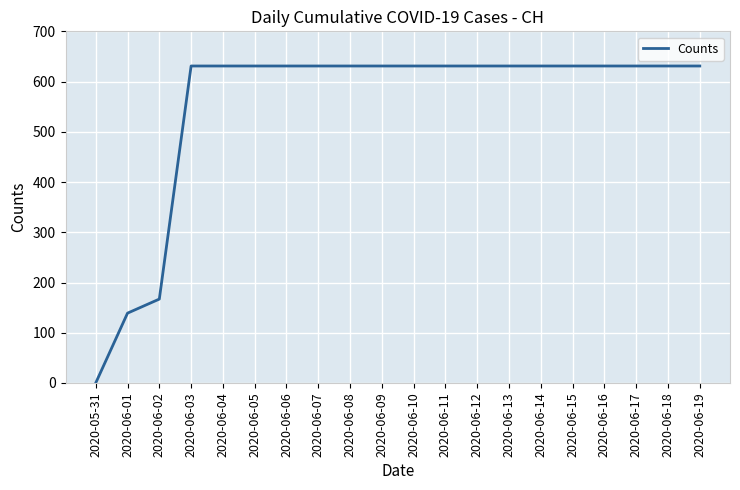

What is the greatest value displayed?

631